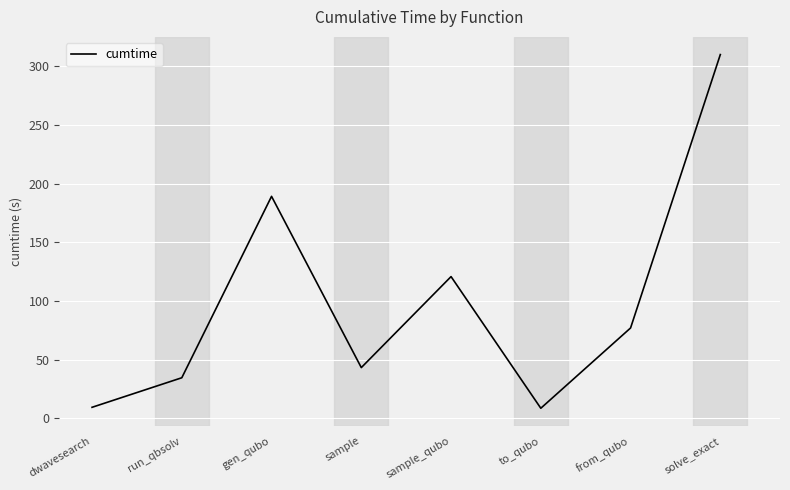

Where is the data nearest to the value 159?

gen_qubo